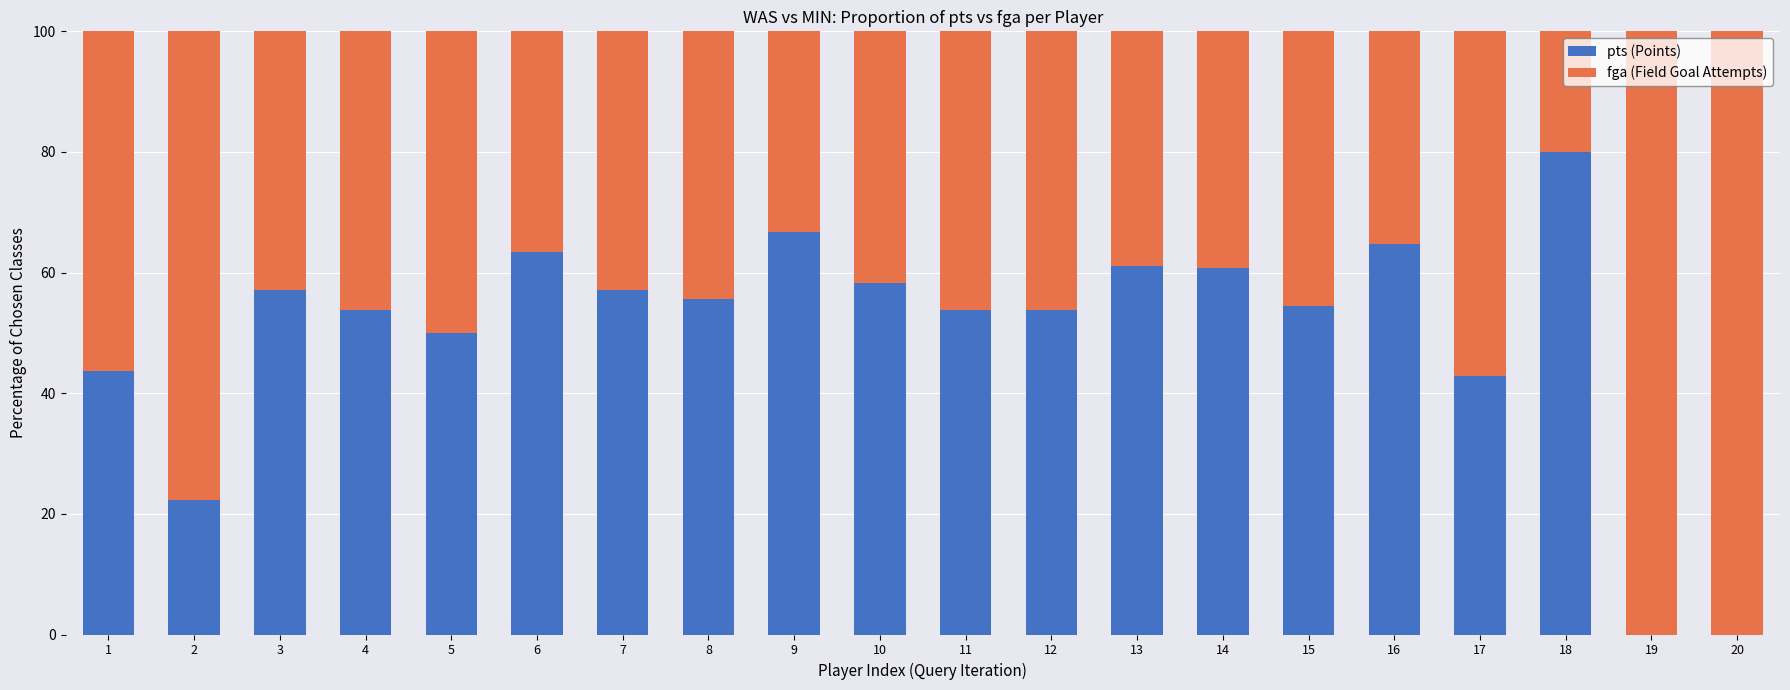

Count the number of data series in this chart.

2